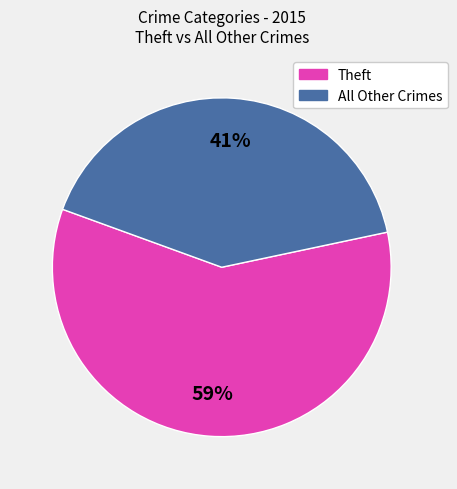

To the nearest percent, what is the average slice percentage?

50%